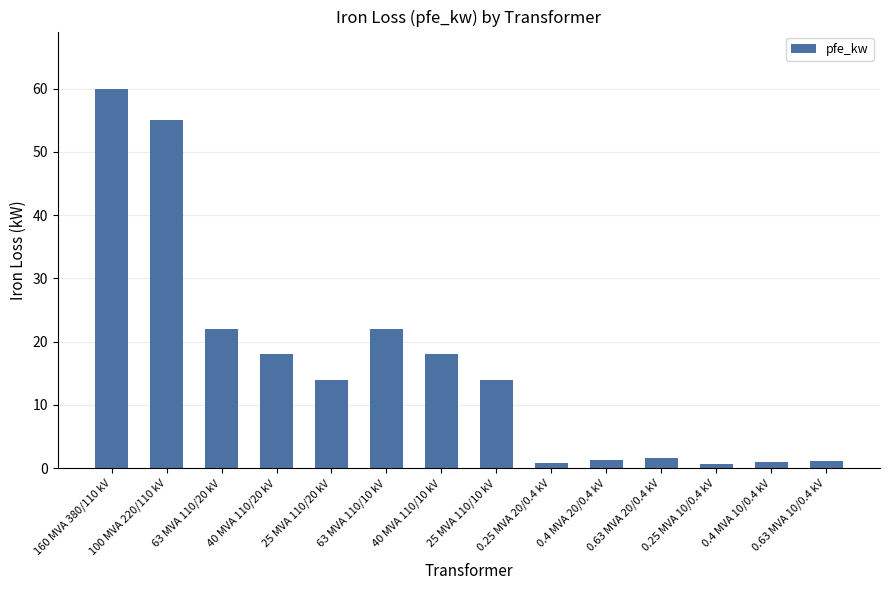

Where does the data first go above 14?

160 MVA 380/110 kV